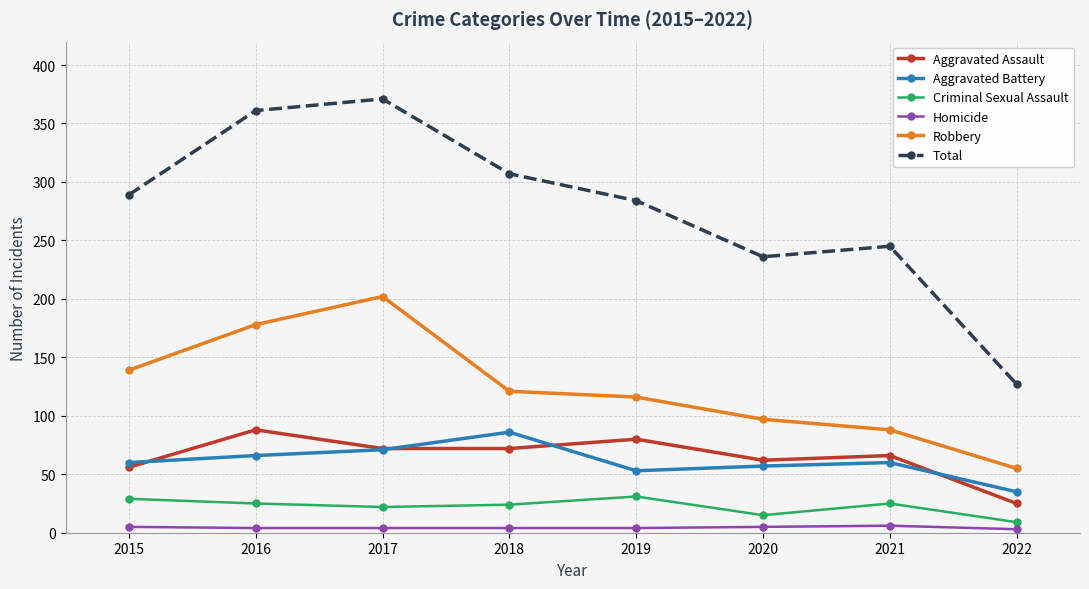

True or false: Robbery has a value of 139 at 2015.

True